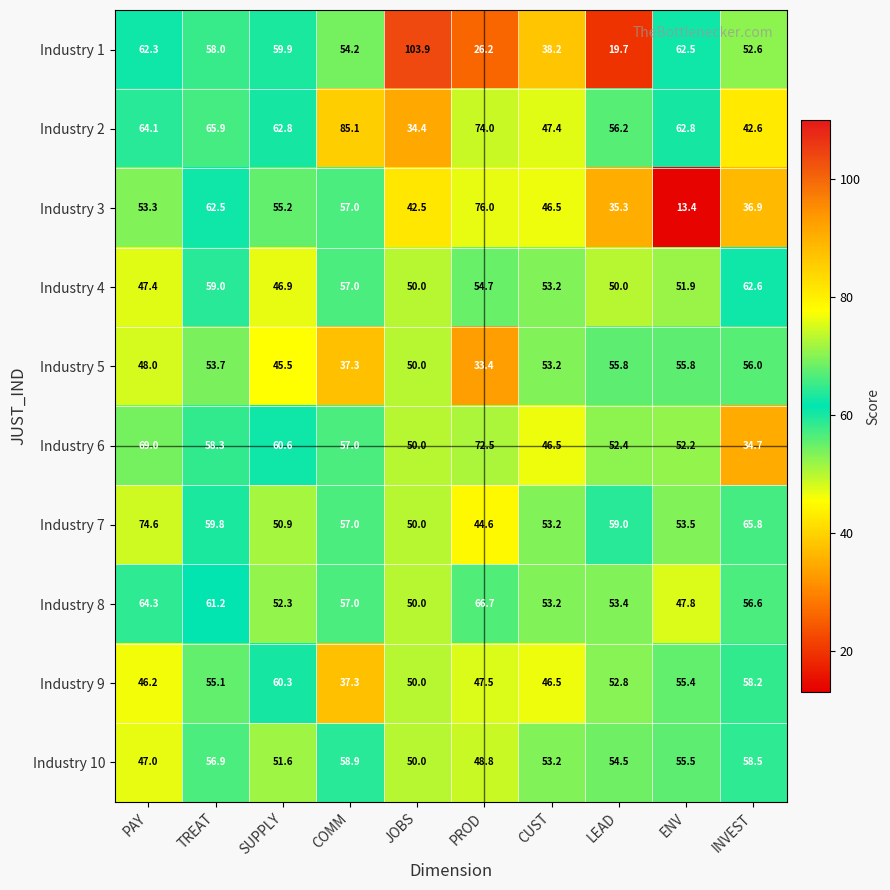

Which label corresponds to the largest value in the chart?

JOBS